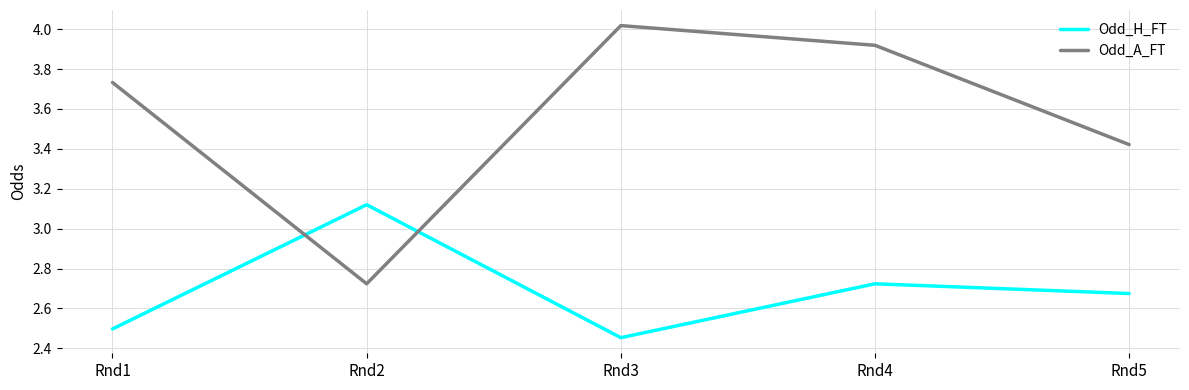

Where is Odd_H_FT nearest to the value 2?

Rnd3